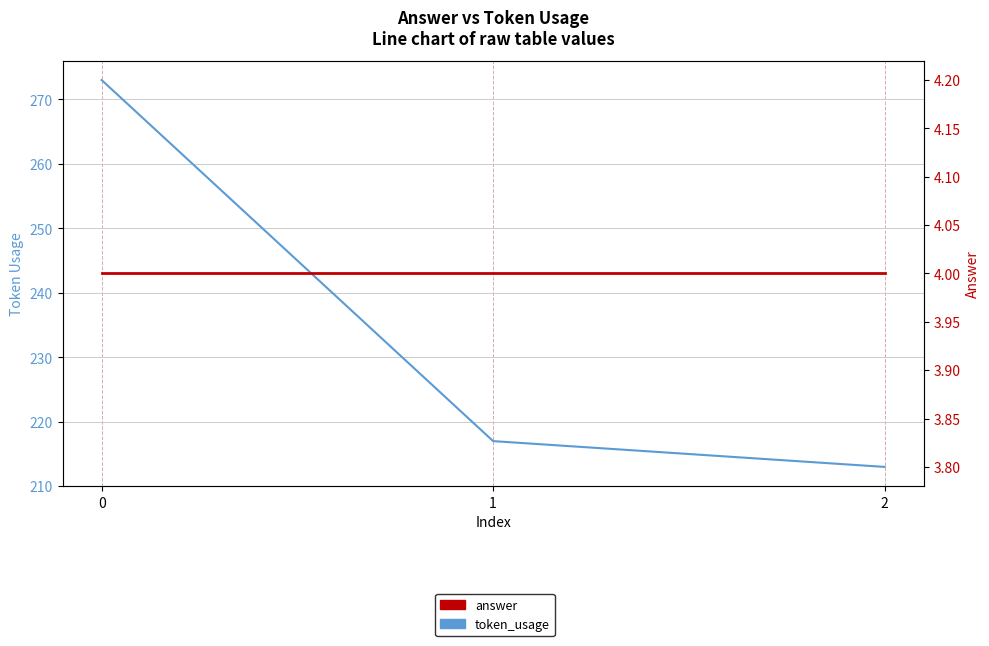

Rank the series by their average value, from highest to lowest.

token_usage, answer